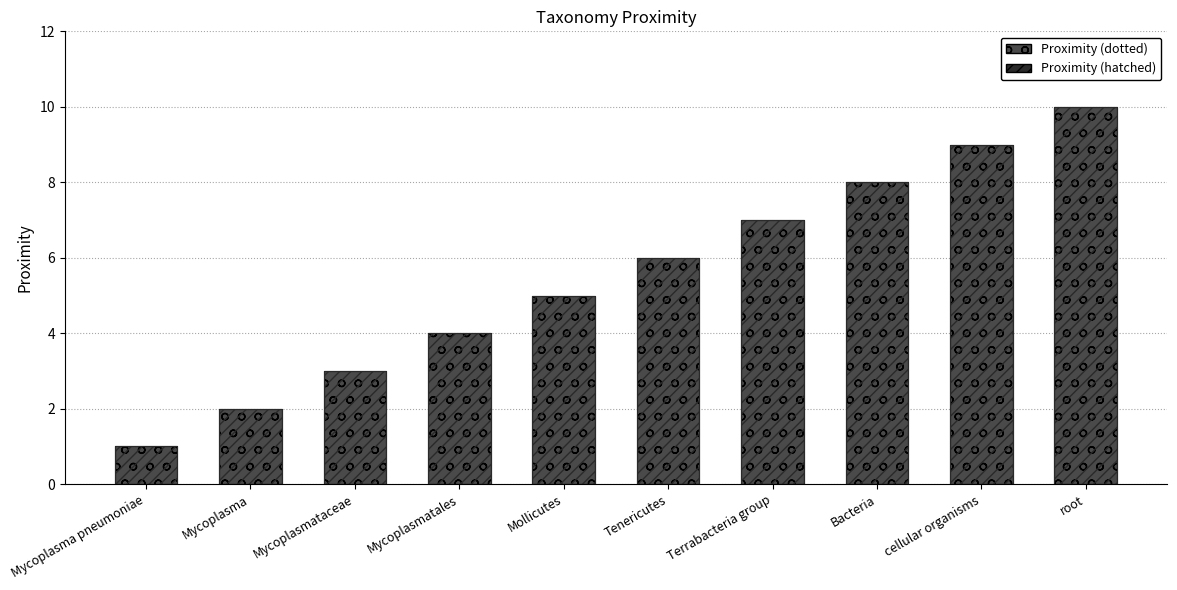

How many data points are above 6?

4